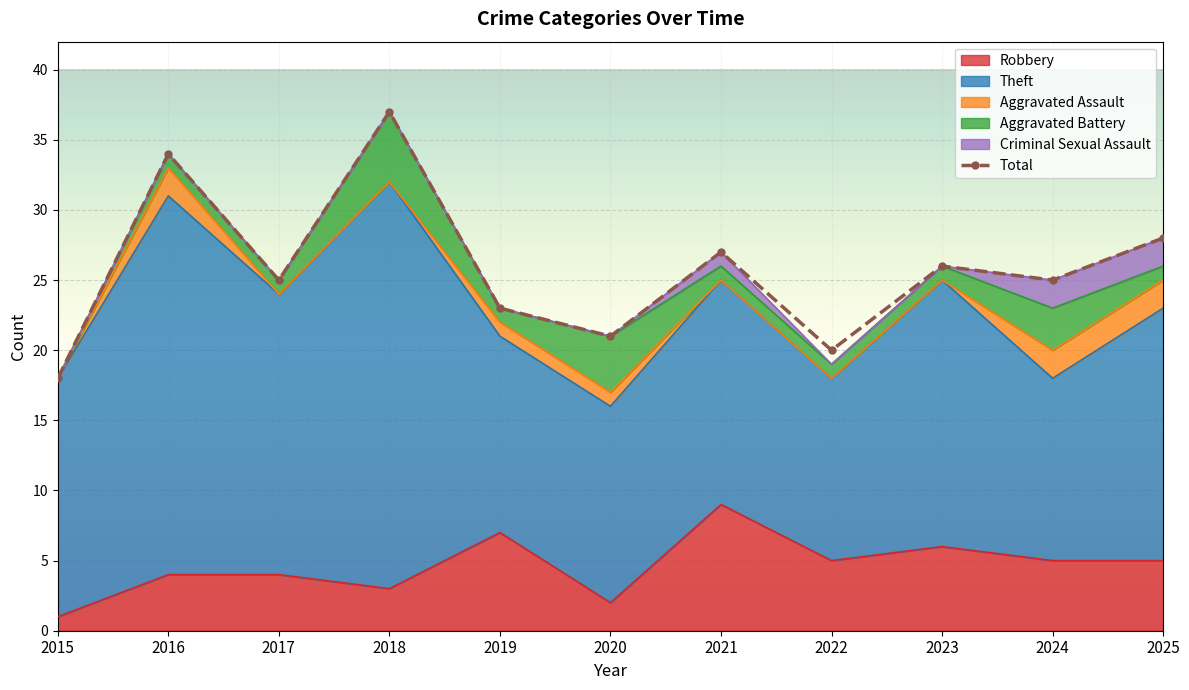

Which series has the widest spread of values?

Total